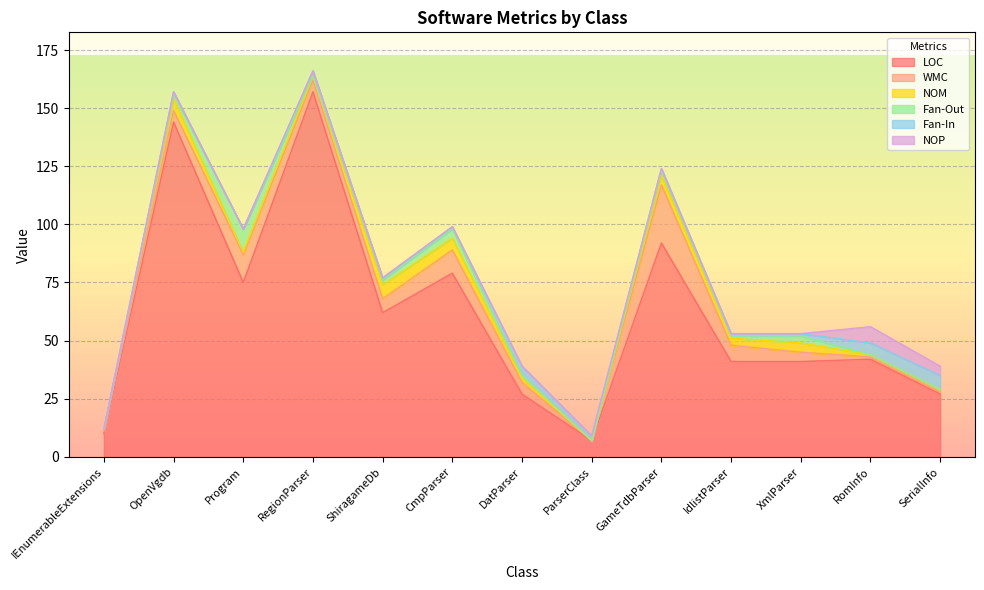

What is the sum of the Fan-In values at IdlistParser and GameTdbParser?

2